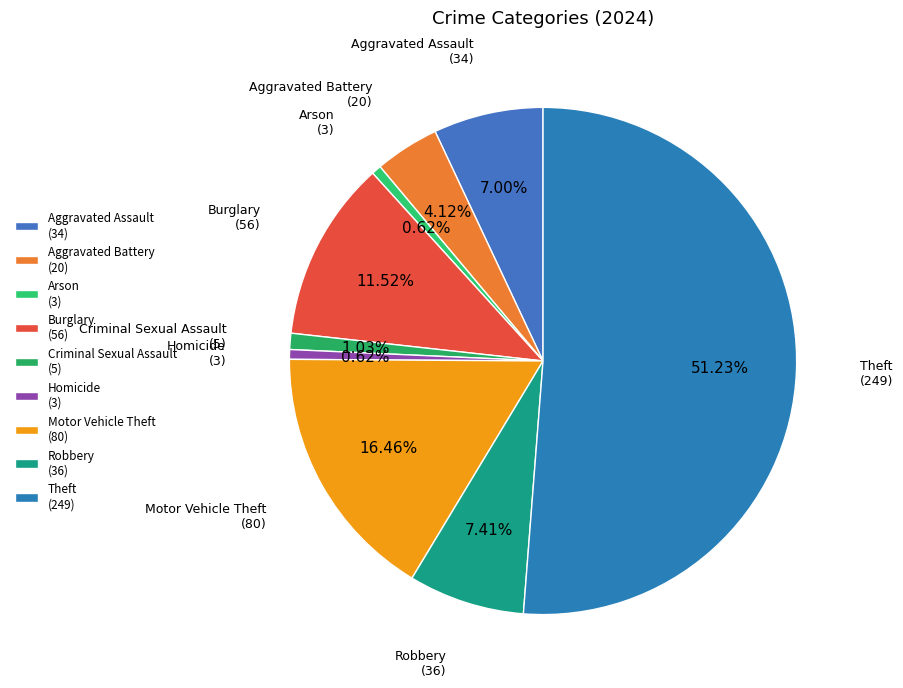

What is the largest slice in the pie chart?

Theft